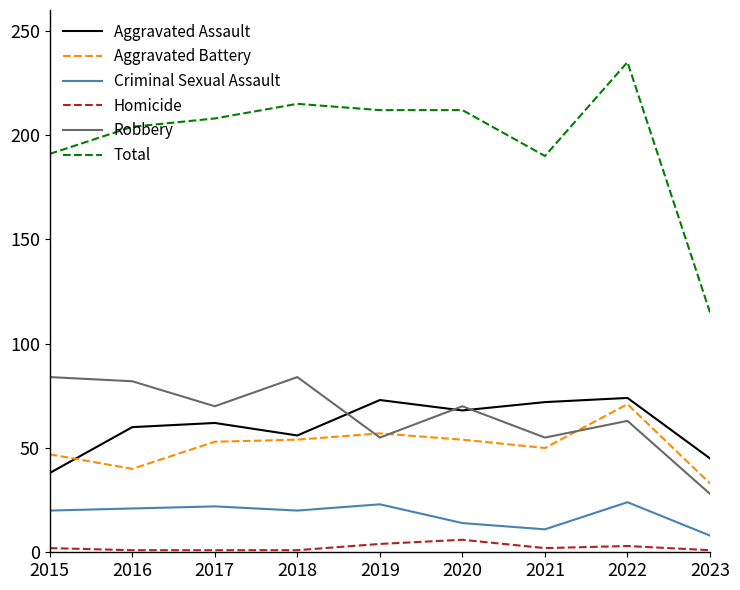

How many lines are shown in the chart?

6